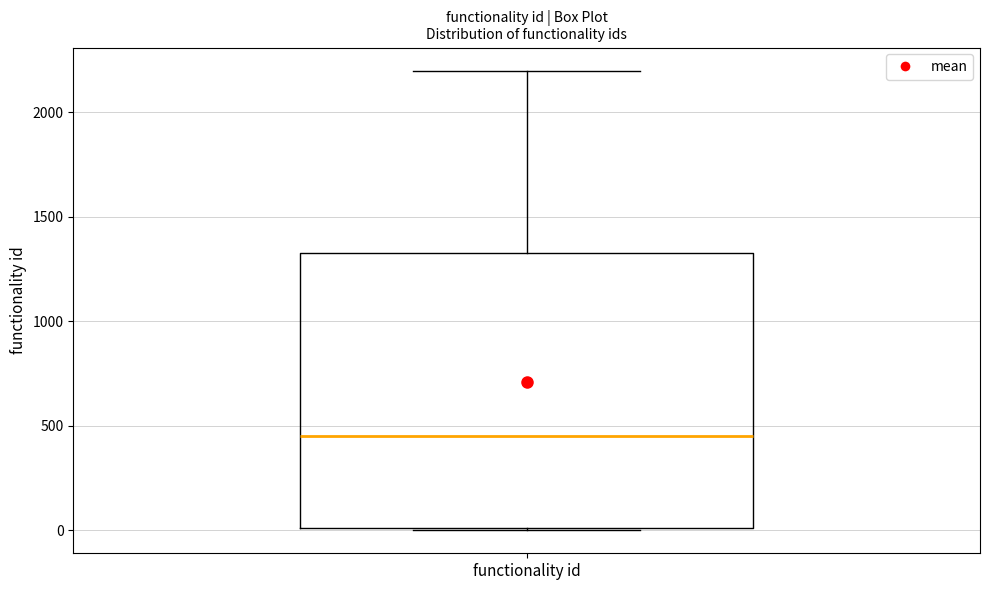

Transcribe this box plot: give where the median line is, the range the box spans, and where the two whiskers end, as read against the y-axis. The values are not printed on the chart, so give them approximately, as read against the axis.

median 450, box 0 to 1350, whiskers 0 to 2200